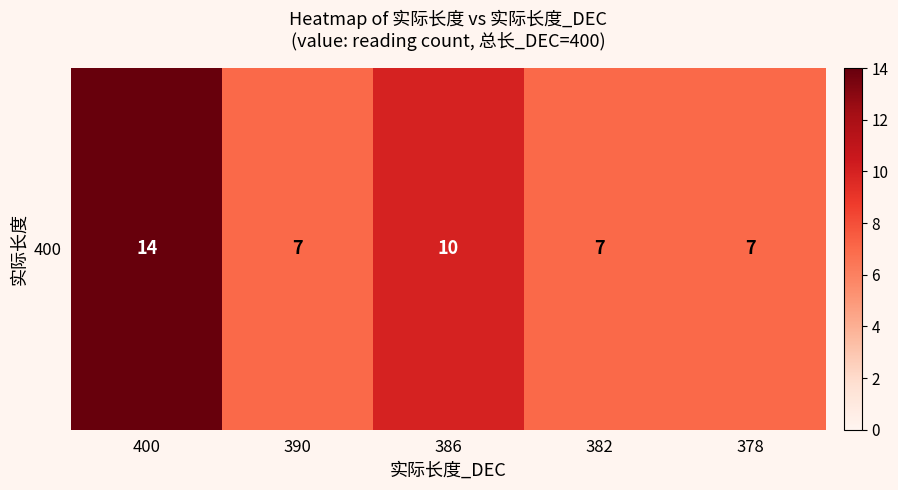

Approximately how many times larger is the value at 382 compared to 386?

0.7